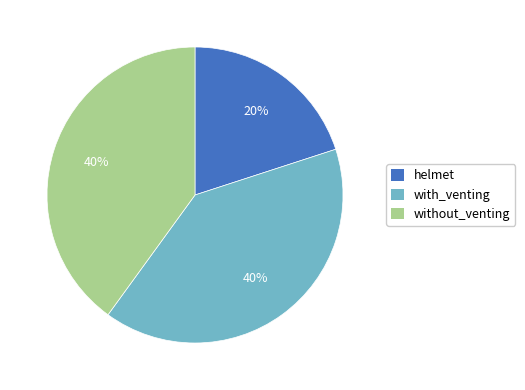

Is the sum of with_venting and without_venting greater than half?

Yes